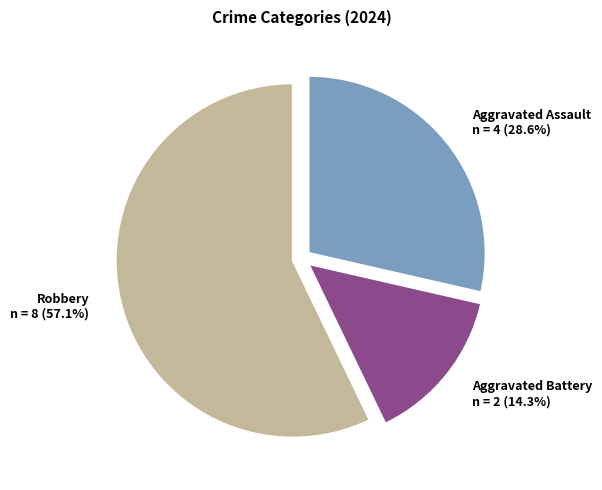

Does any single category account for the majority?

Yes